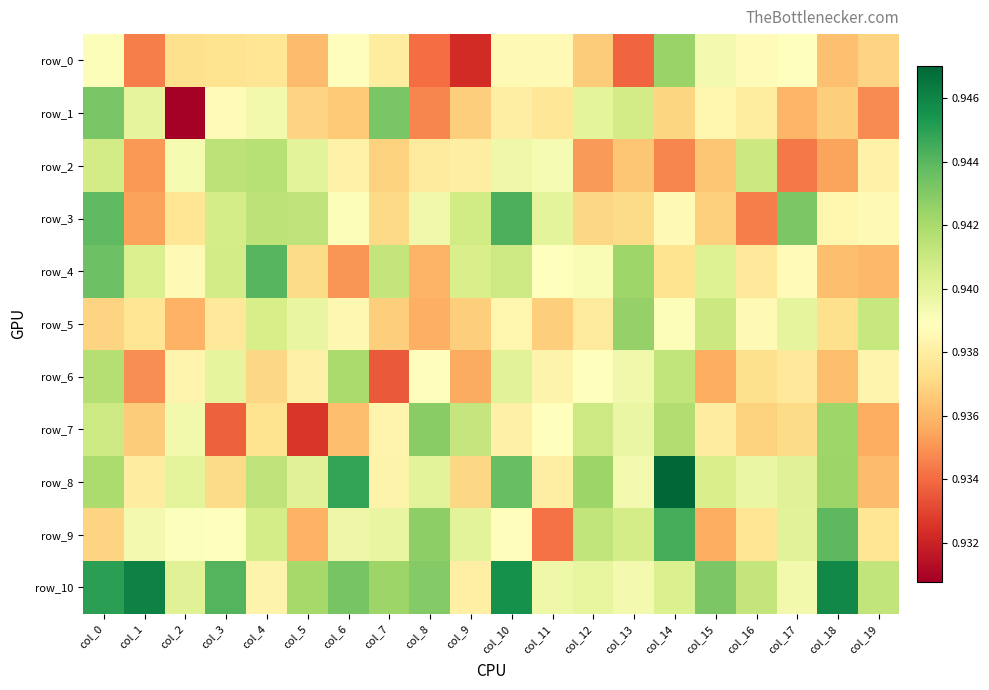

Is the value of row_0 at col_14 greater than the value of row_8 at col_0?

Yes